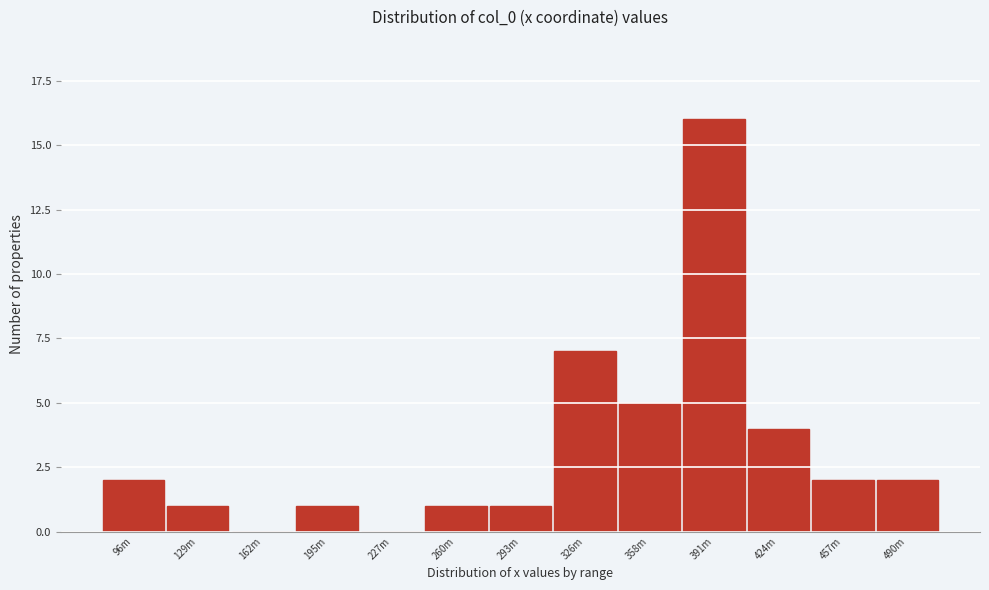

Reading left to right, transcribe all the data shown in this chart.

96m=2	129m=1	162m=0	195m=1	227m=0	260m=1	293m=1	326m=7	358m=5	391m=16	424m=4	457m=2	490m=2